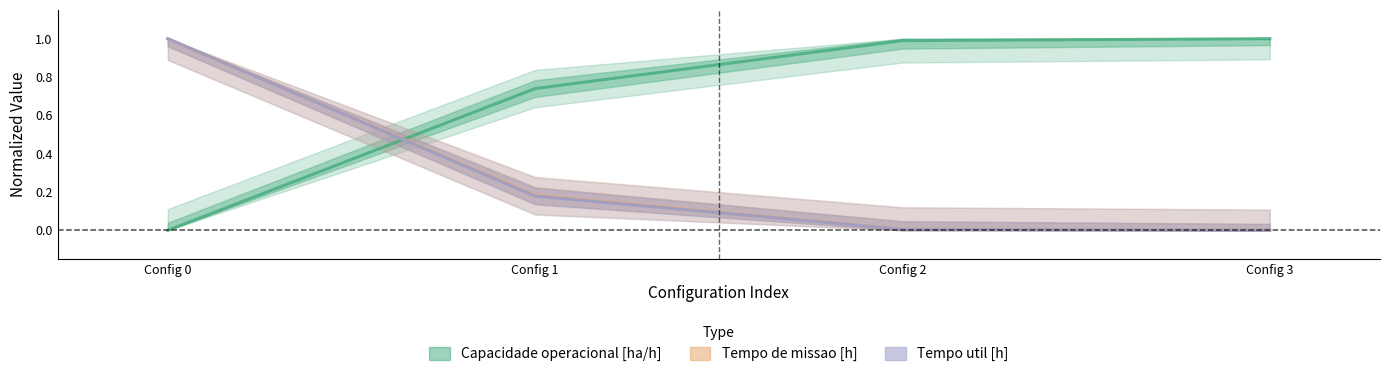

True or false: Tempo de missao [h] and Tempo util [h] intersect in this chart.

False